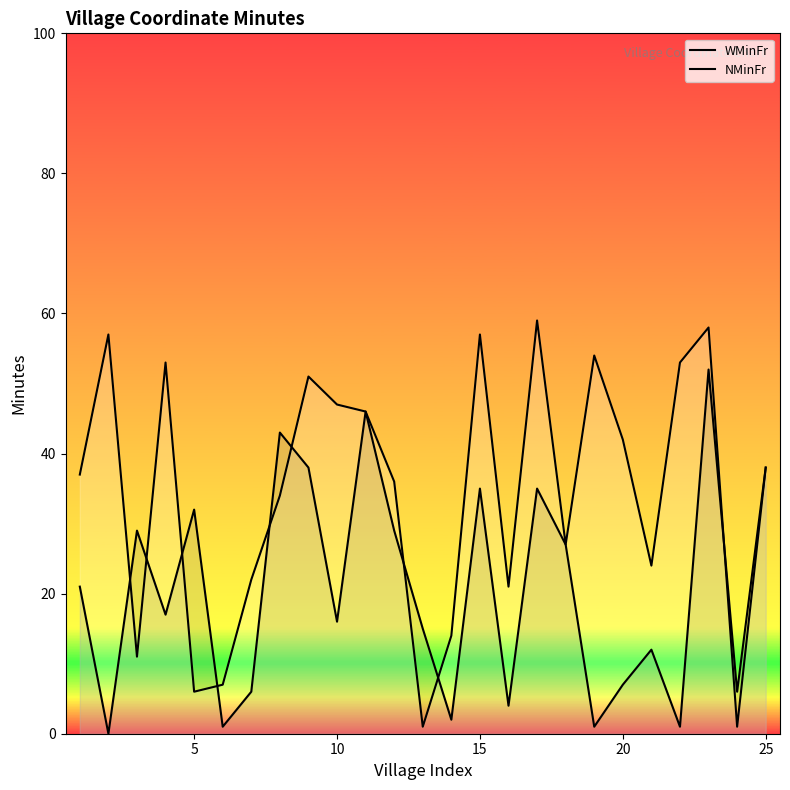

What is the average value of the NMinFr series?

21